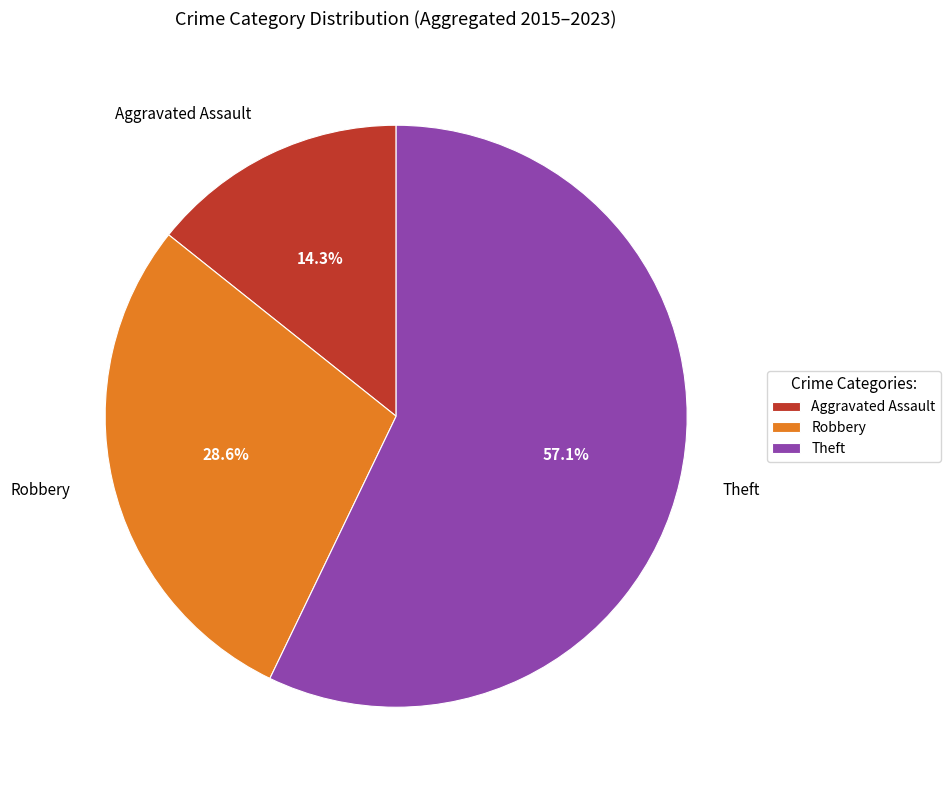

To the nearest percent, what is the average slice percentage?

33%